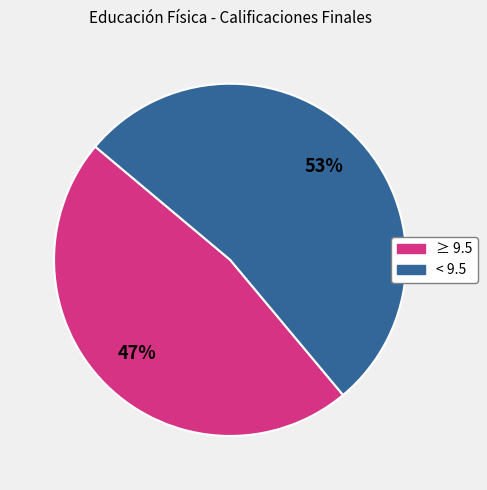

To the nearest percent, what is the average slice percentage?

50%